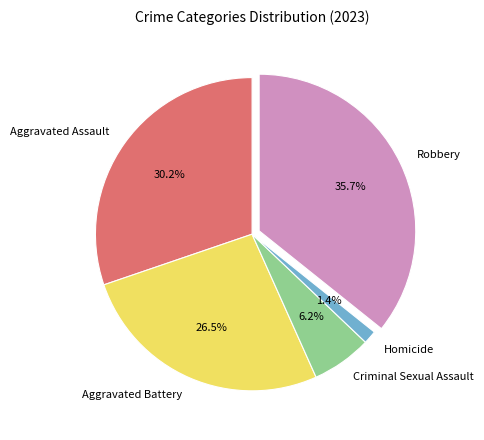

Combined, what portion of the pie is Homicide and Aggravated Assault?

31.6%